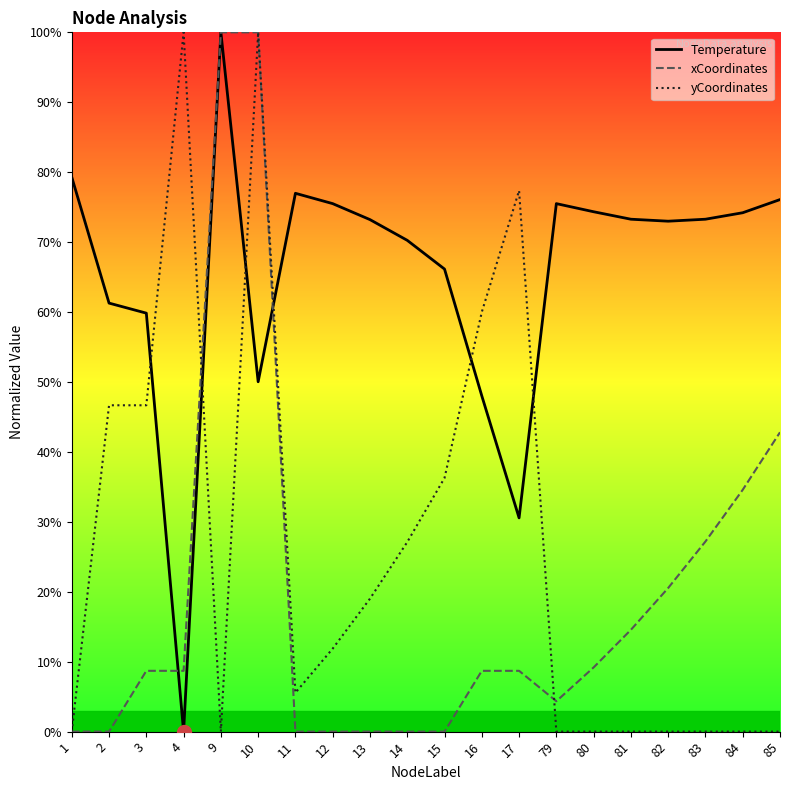

Is it true that yCoordinates equals 0.0 at 84?

True